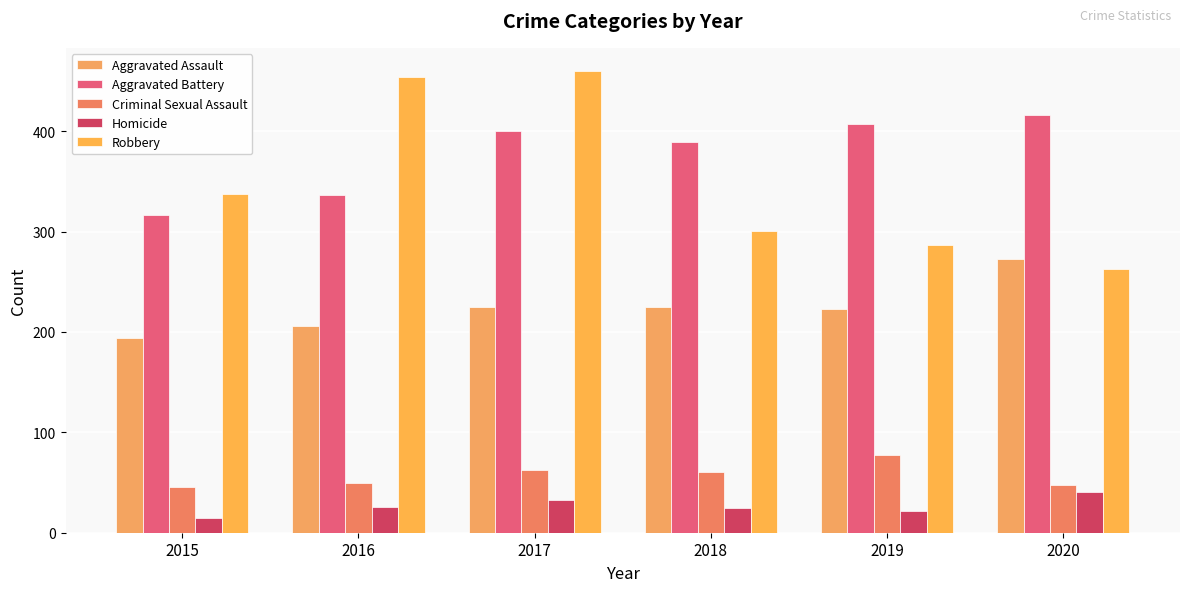

Is the value of Aggravated Battery at 2018 greater than the value of Aggravated Assault at 2020?

Yes